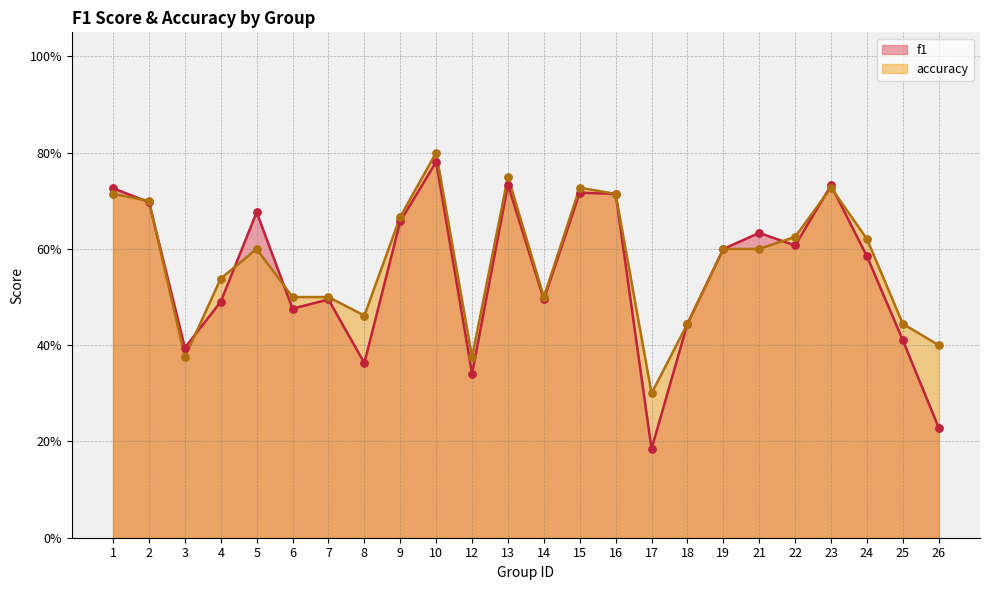

Which series has the largest Y range (max minus min)?

f1